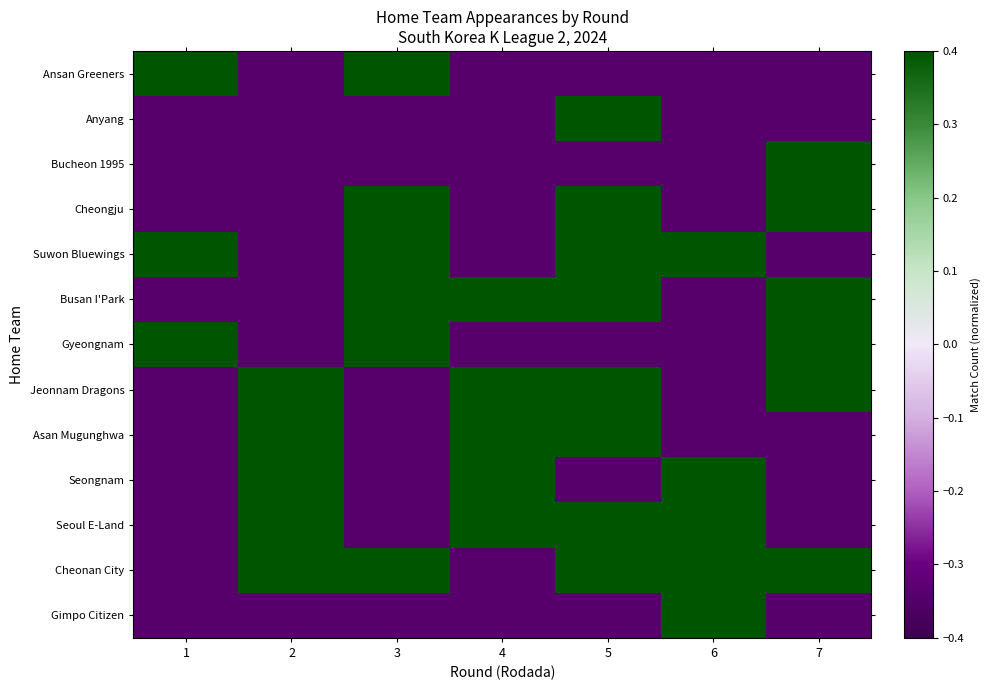

Reading left to right, transcribe all the data shown in this chart.

Ansan Greeners: 1=0.4	2=-0.3	3=0.4	4=-0.3	5=-0.3	6=-0.3	7=-0.3
Anyang: 1=-0.3	2=-0.3	3=-0.3	4=-0.3	5=0.4	6=-0.3	7=-0.3
Bucheon 1995: 1=-0.3	2=-0.3	3=-0.3	4=-0.3	5=-0.3	6=-0.3	7=0.4
Cheongju: 1=-0.3	2=-0.3	3=0.4	4=-0.3	5=0.4	6=-0.3	7=0.4
Suwon Bluewings: 1=0.4	2=-0.3	3=0.4	4=-0.3	5=0.4	6=0.4	7=-0.3
Busan I'Park: 1=-0.3	2=-0.3	3=0.4	4=0.4	5=0.4	6=-0.3	7=0.4
Gyeongnam: 1=0.4	2=-0.3	3=0.4	4=-0.3	5=-0.3	6=-0.3	7=0.4
Jeonnam Dragons: 1=-0.3	2=0.4	3=-0.3	4=0.4	5=0.4	6=-0.3	7=0.4
Asan Mugunghwa: 1=-0.3	2=0.4	3=-0.3	4=0.4	5=0.4	6=-0.3	7=-0.3
Seongnam: 1=-0.3	2=0.4	3=-0.3	4=0.4	5=-0.3	6=0.4	7=-0.3
Seoul E-Land: 1=-0.3	2=0.4	3=-0.3	4=0.4	5=0.4	6=0.4	7=-0.3
Cheonan City: 1=-0.3	2=0.4	3=0.4	4=-0.3	5=0.4	6=0.4	7=0.4
Gimpo Citizen: 1=-0.3	2=-0.3	3=-0.3	4=-0.3	5=-0.3	6=0.4	7=-0.3